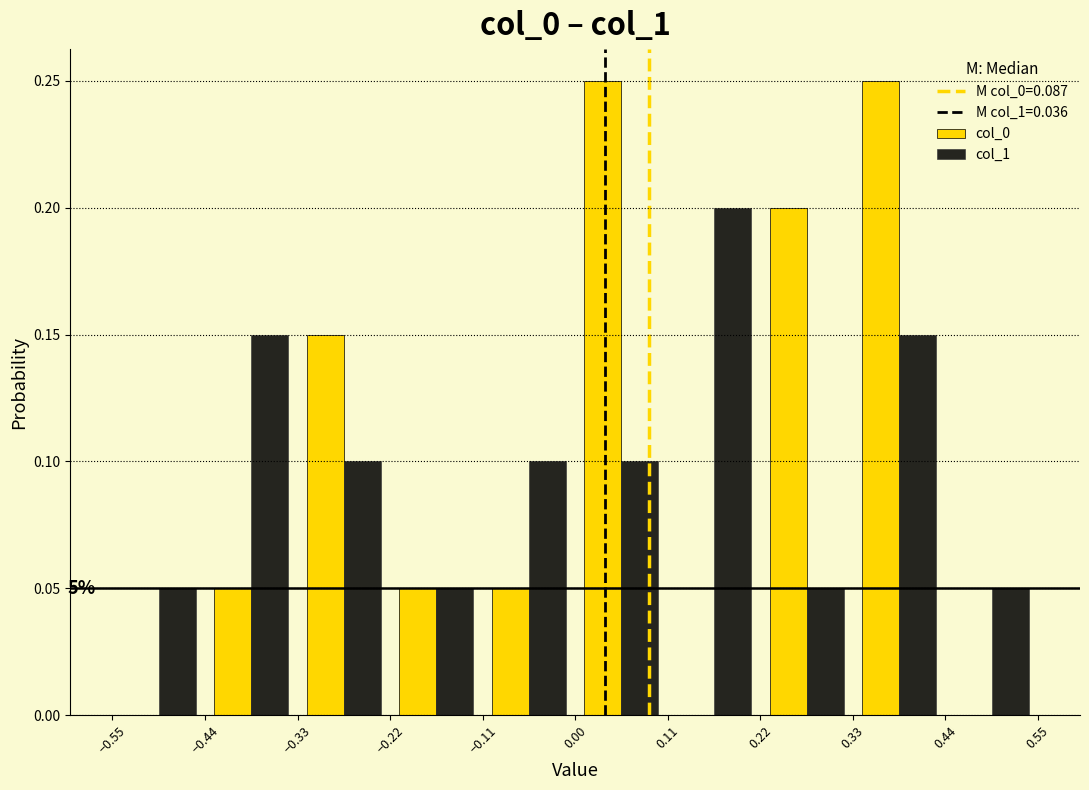

In the col_1 series, which range on the x-axis has the tallest bar?

0.11 to 0.22